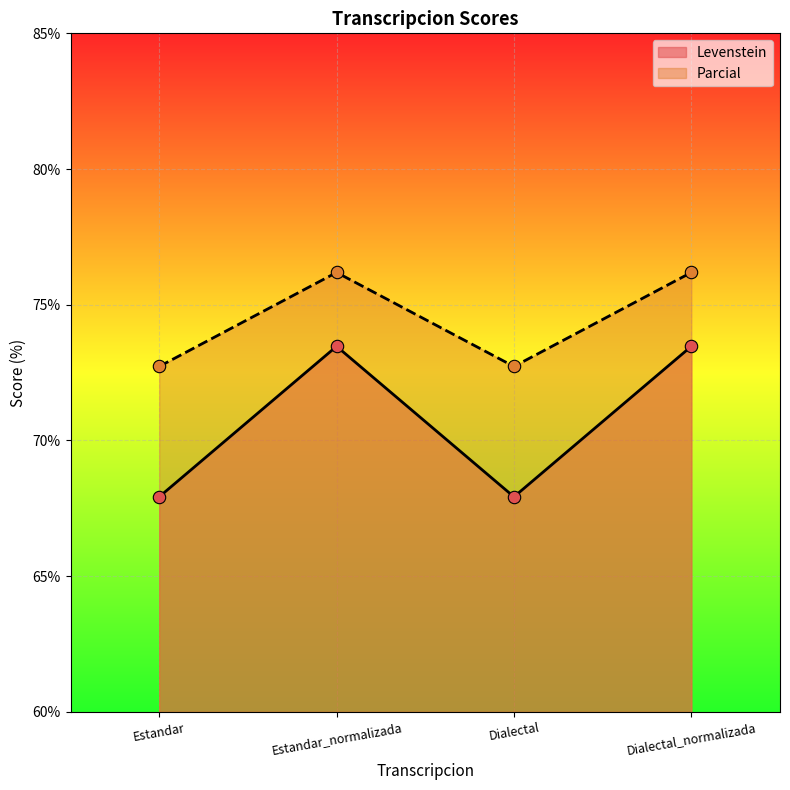

Is the value of Parcial at Dialectal greater than the value of Levenstein at Estandar?

Yes